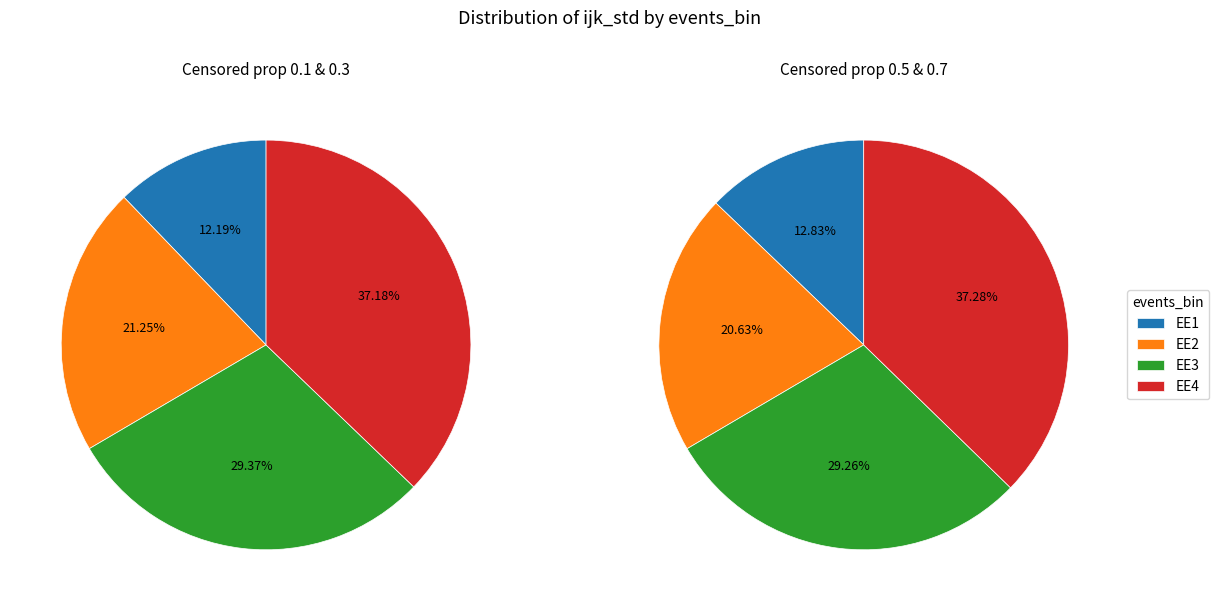

How many segments does this pie chart have?

4